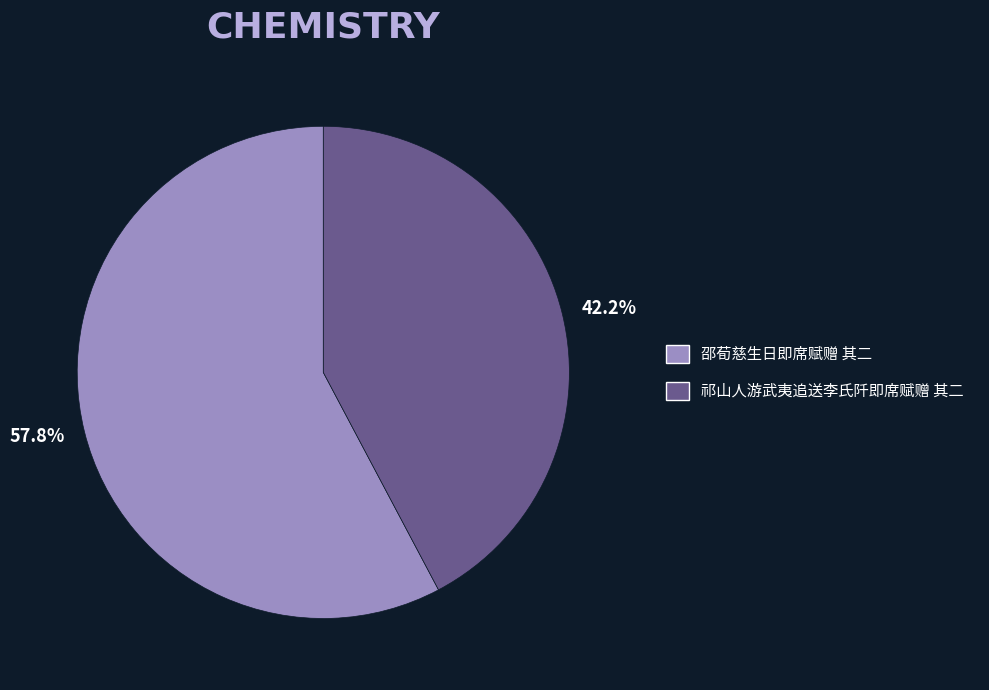

To the nearest percent, what portion does 祁山人游武夷追送李氏阡即席赋赠 其二 represent?

42%